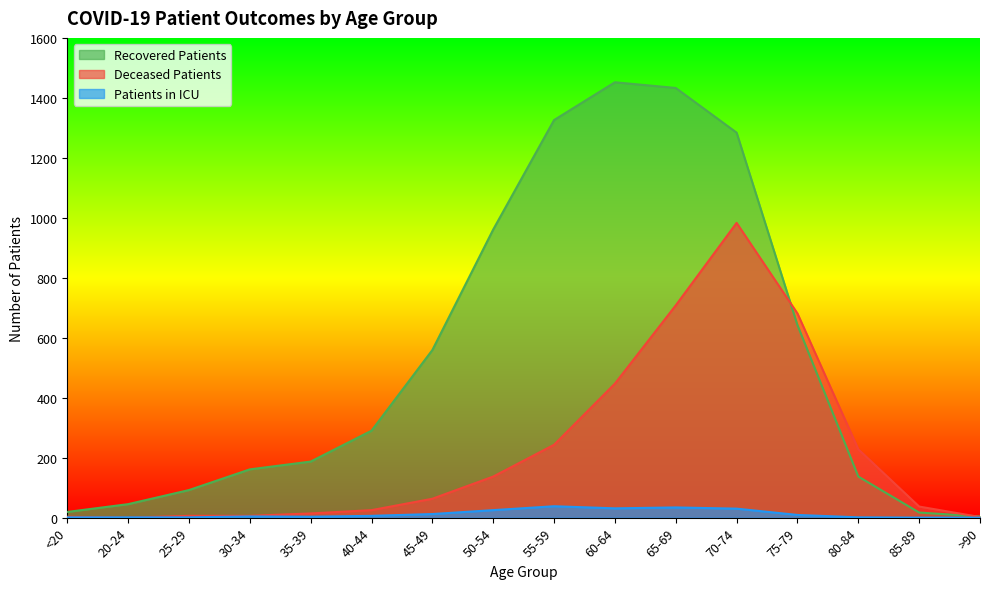

True or false: deceased_patients has more than 0 points higher than both neighbors.

True